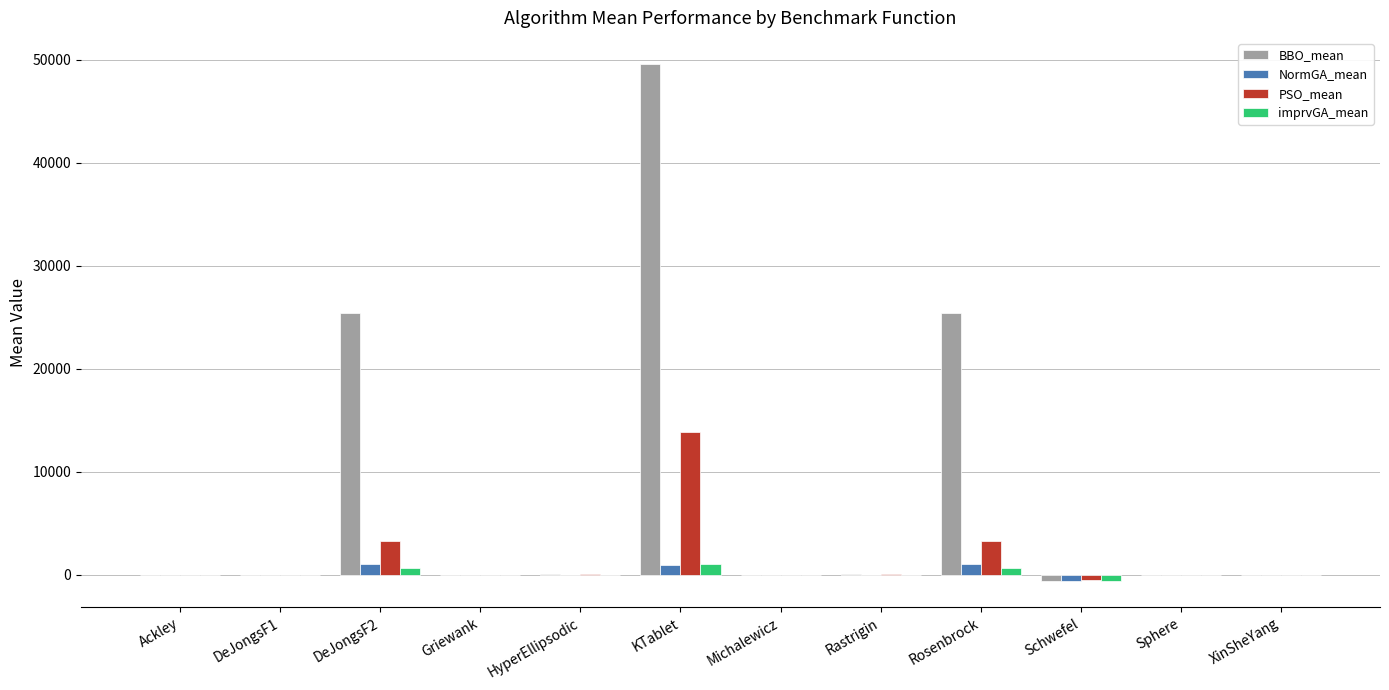

What is the greatest value displayed?

49620.9